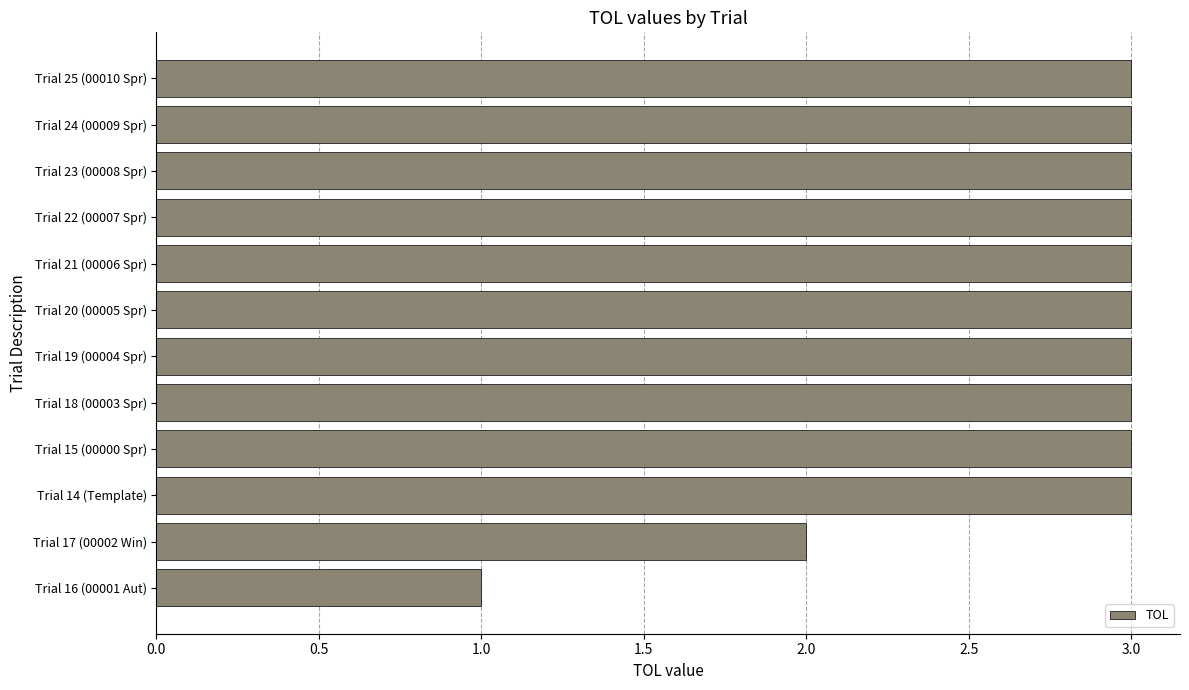

Approximately how many times larger is the value at Trial 15 (00000 Spr) compared to Trial 19 (00004 Spr)?

1.0